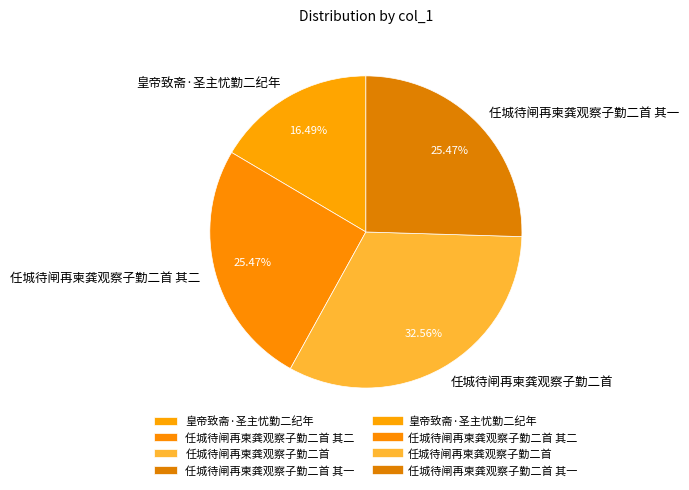

What is the smallest slice in the pie chart?

皇帝致斋·圣主忧勤二纪年